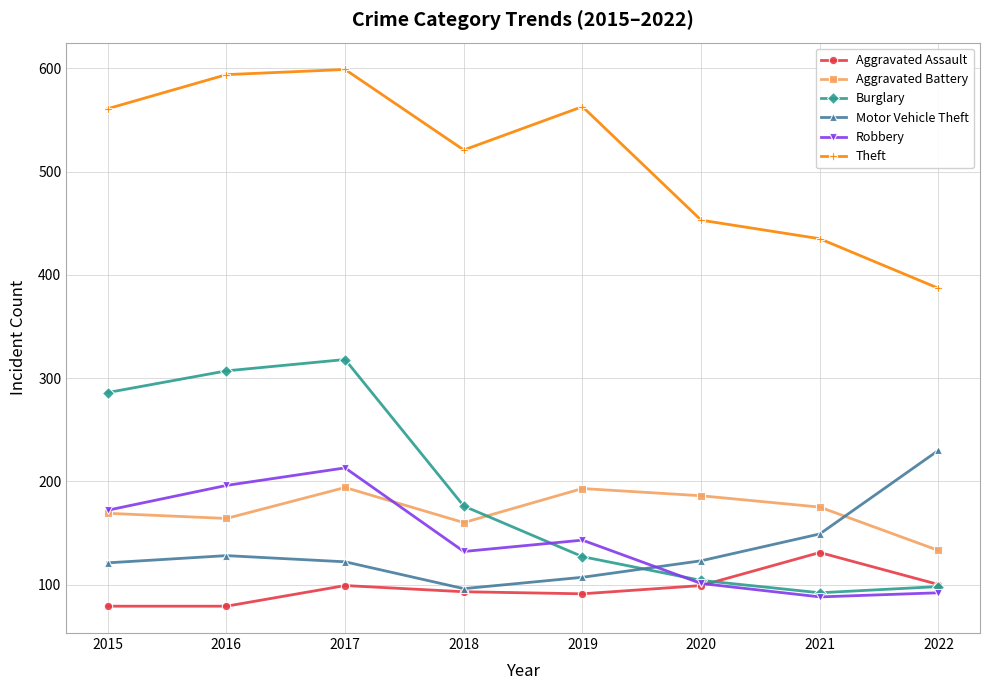

Which series changed the most between 2015 and 2020?

Burglary